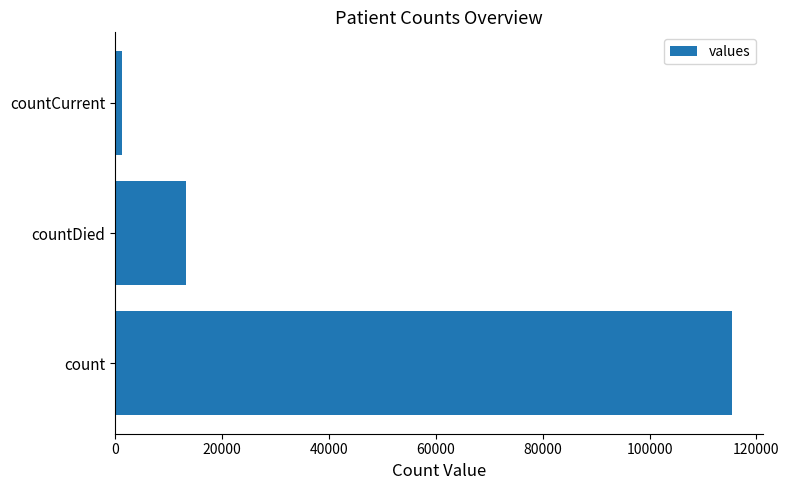

Are the bars grouped side by side (vs. stacked)?

No